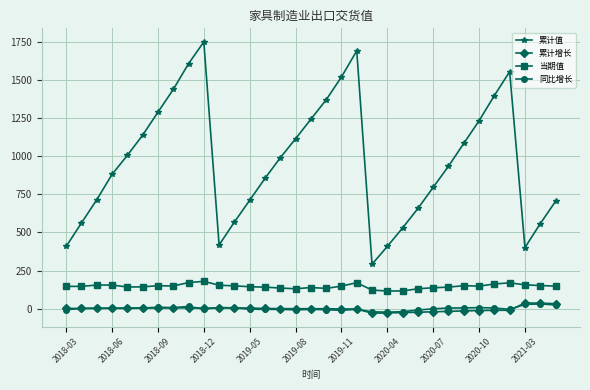

Which series has the largest total across all categories?

累计值